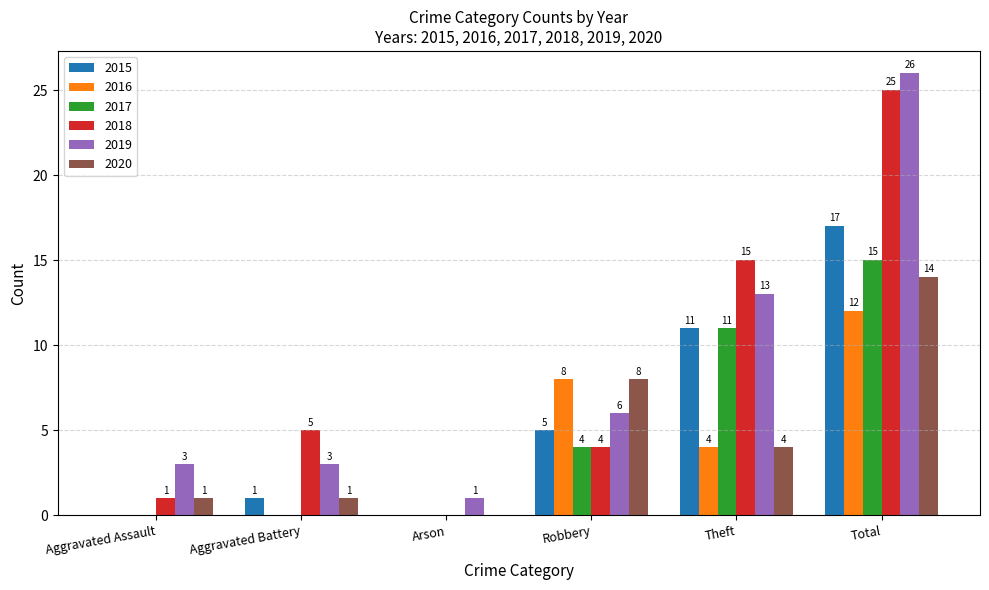

What is the sum of all 2018 values?

50